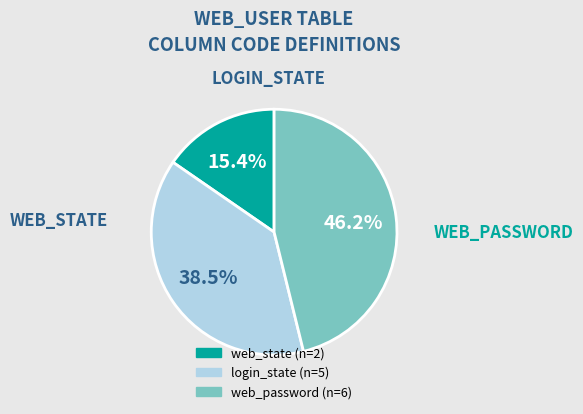

How many segments does this pie chart have?

3